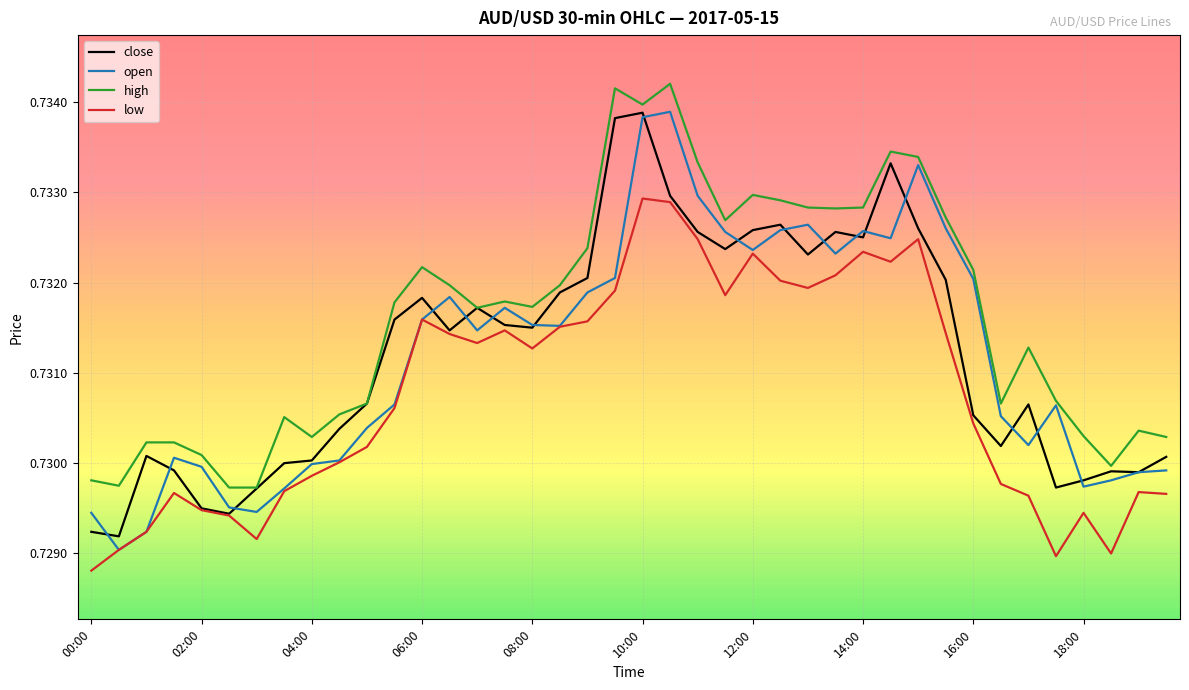

Which series has the largest total across all categories?

high